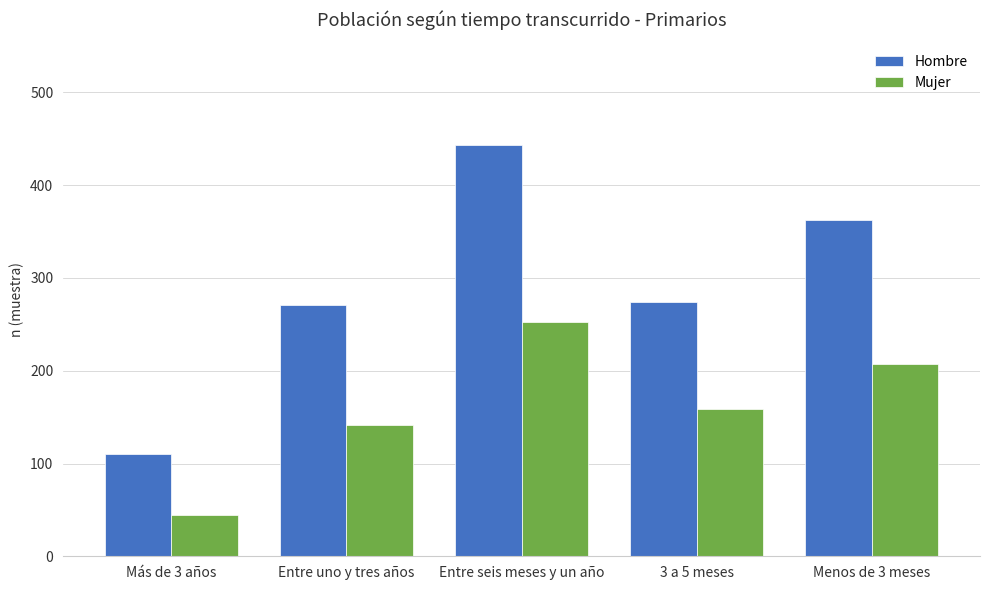

What value does the Hombre series have at Más de 3 años, to the nearest 5?

110